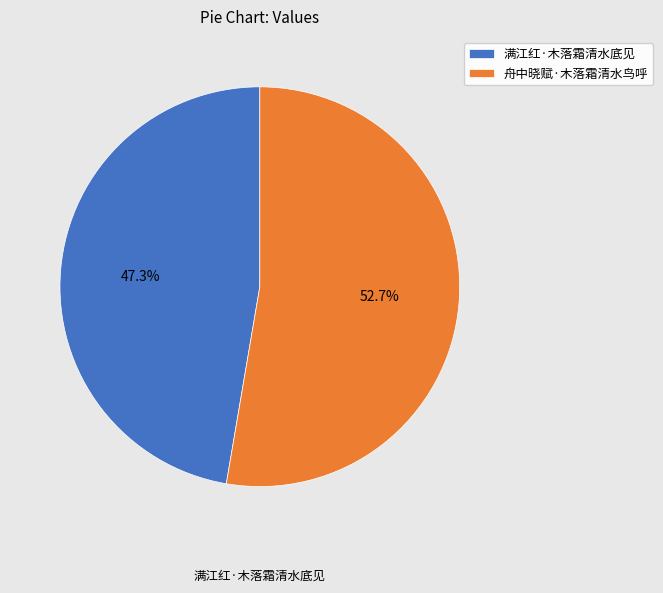

Combined, do 舟中晓赋·木落霜清水鸟呼 and 满江红·木落霜清水底见 account for over 50%?

Yes